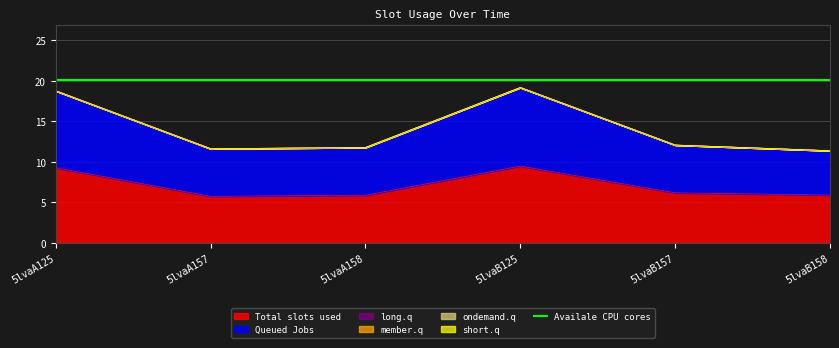

What is the minimum value for Total slots used?

5.7